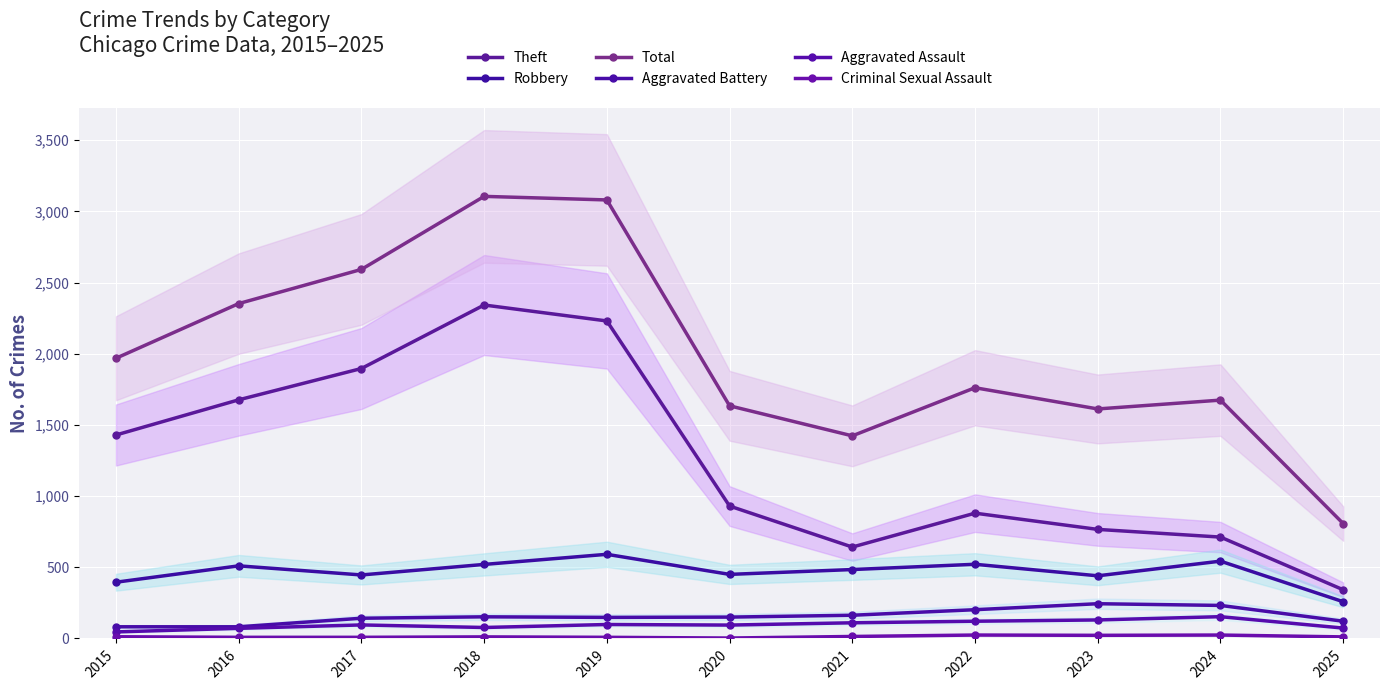

True or false: Criminal Sexual Assault and Total cross at least once.

False